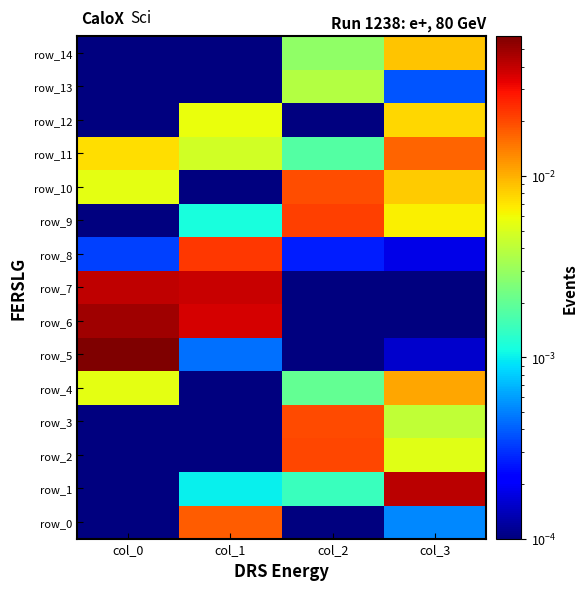

List the labels in order of row_6 value, smallest first.

col_2, col_3, col_1, col_0